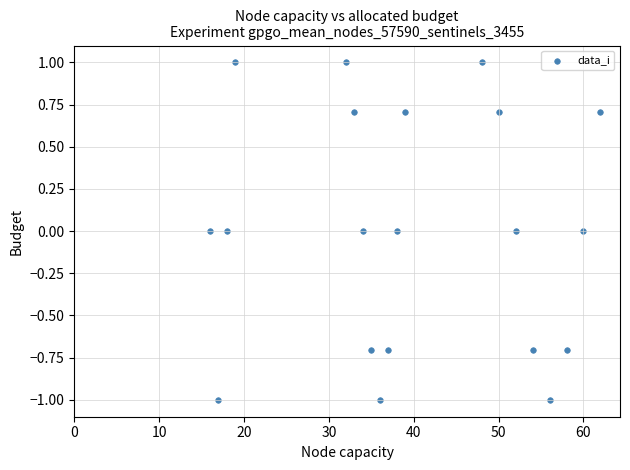

What is the range of Y values (max minus min)?

2.0